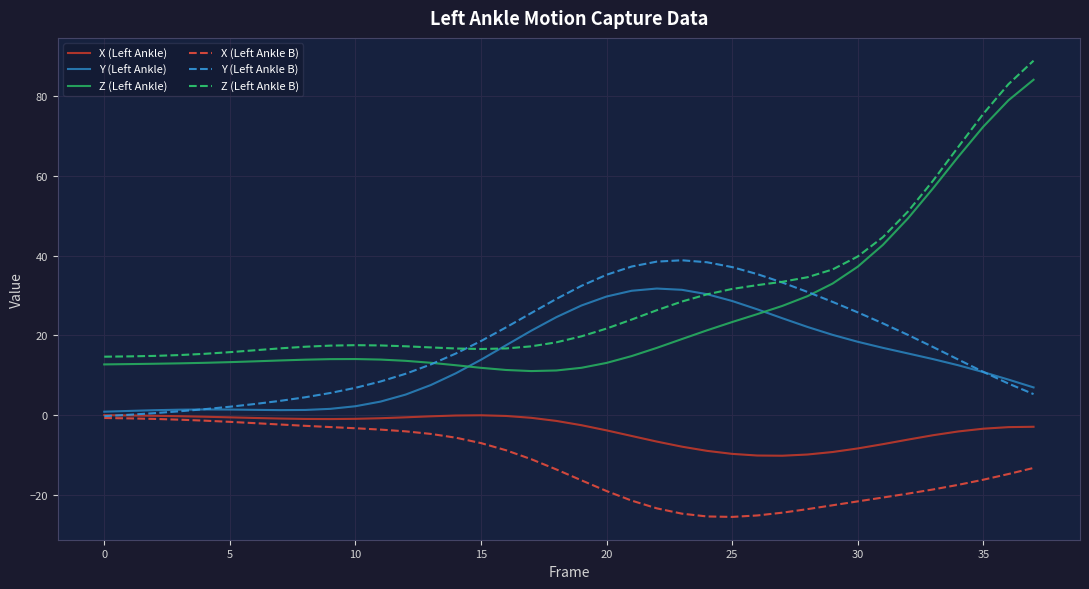

How many series are shown in this chart?

6